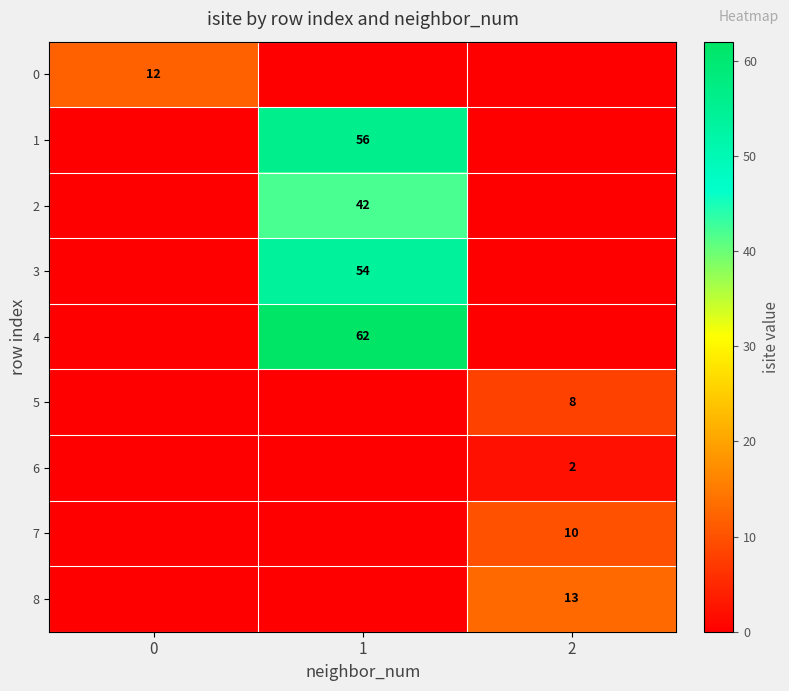

Is it true that 6 equals 2 at 2?

True